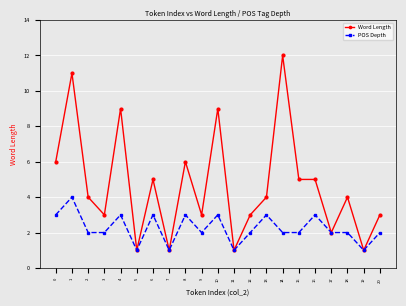

At which category does Word Length reach its first local valley?

3